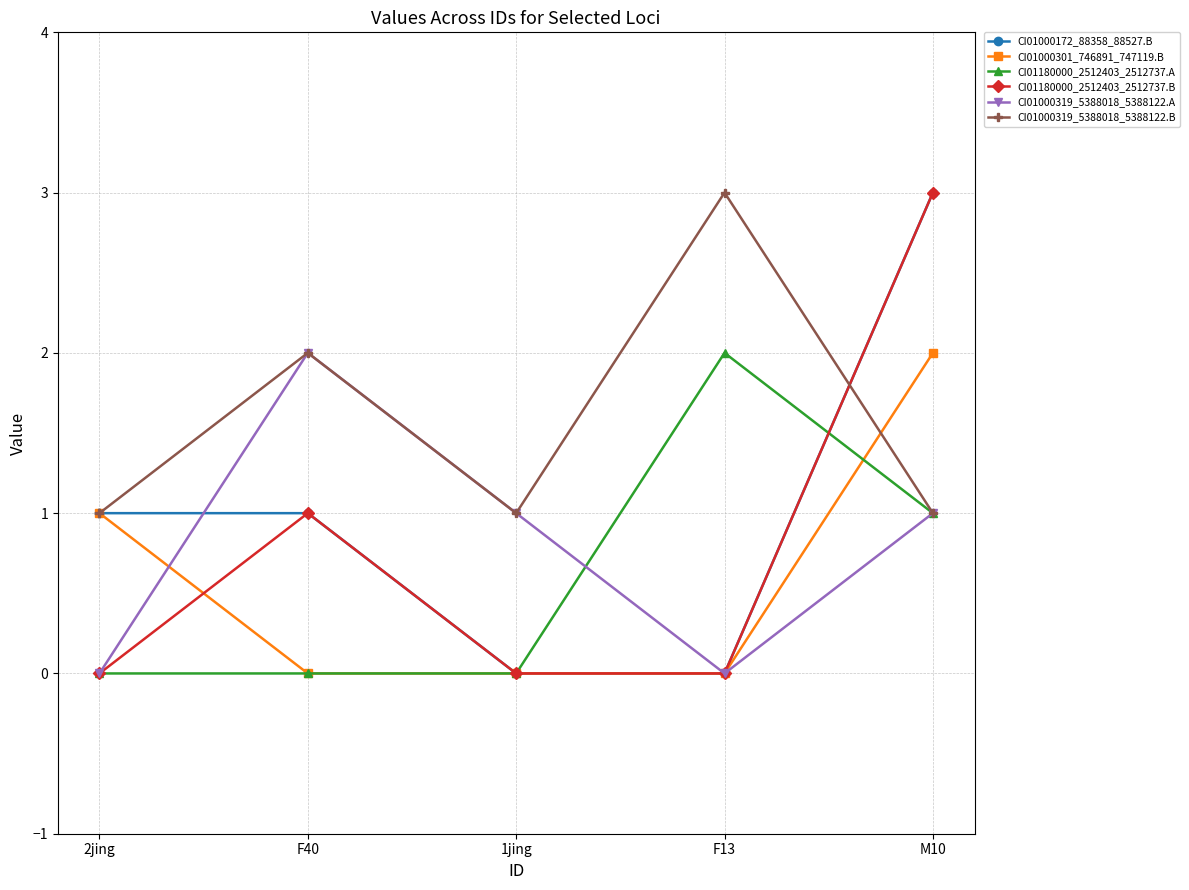

Reading left to right, transcribe all the data shown in this chart.

CI01000172_88358_88527.B: 2jing=1	F40=1	1jing=0	F13=0	M10=3
CI01000301_746891_747119.B: 2jing=1	F40=0	1jing=0	F13=0	M10=2
CI01180000_2512403_2512737.A: 2jing=0	F40=0	1jing=0	F13=2	M10=1
CI01180000_2512403_2512737.B: 2jing=0	F40=1	1jing=0	F13=0	M10=3
CI01000319_5388018_5388122.A: 2jing=0	F40=2	1jing=1	F13=0	M10=1
CI01000319_5388018_5388122.B: 2jing=1	F40=2	1jing=1	F13=3	M10=1